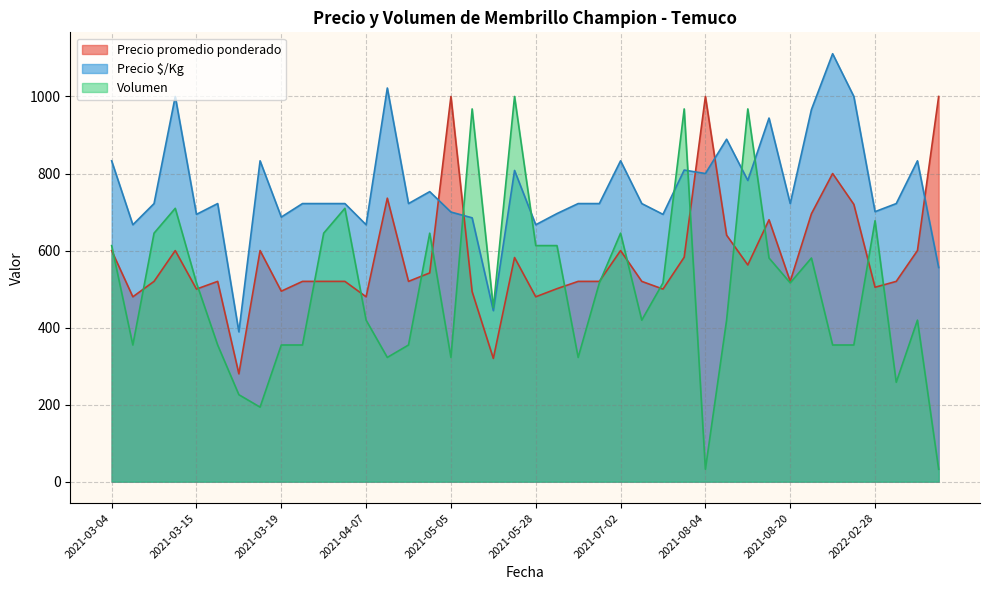

How many data points in Precio $/Kg are above 722?

16